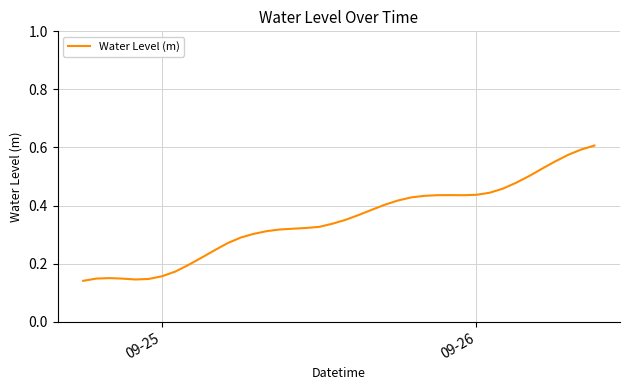

What is the value of the 36th point from the left?

0.5